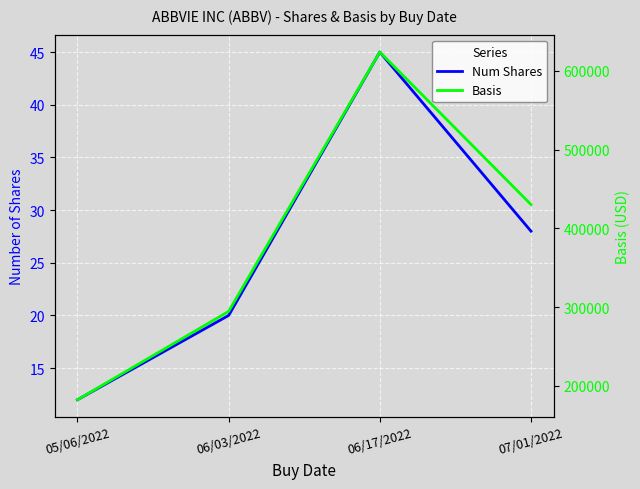

What is the label of the 1st point from the right?

07/01/2022